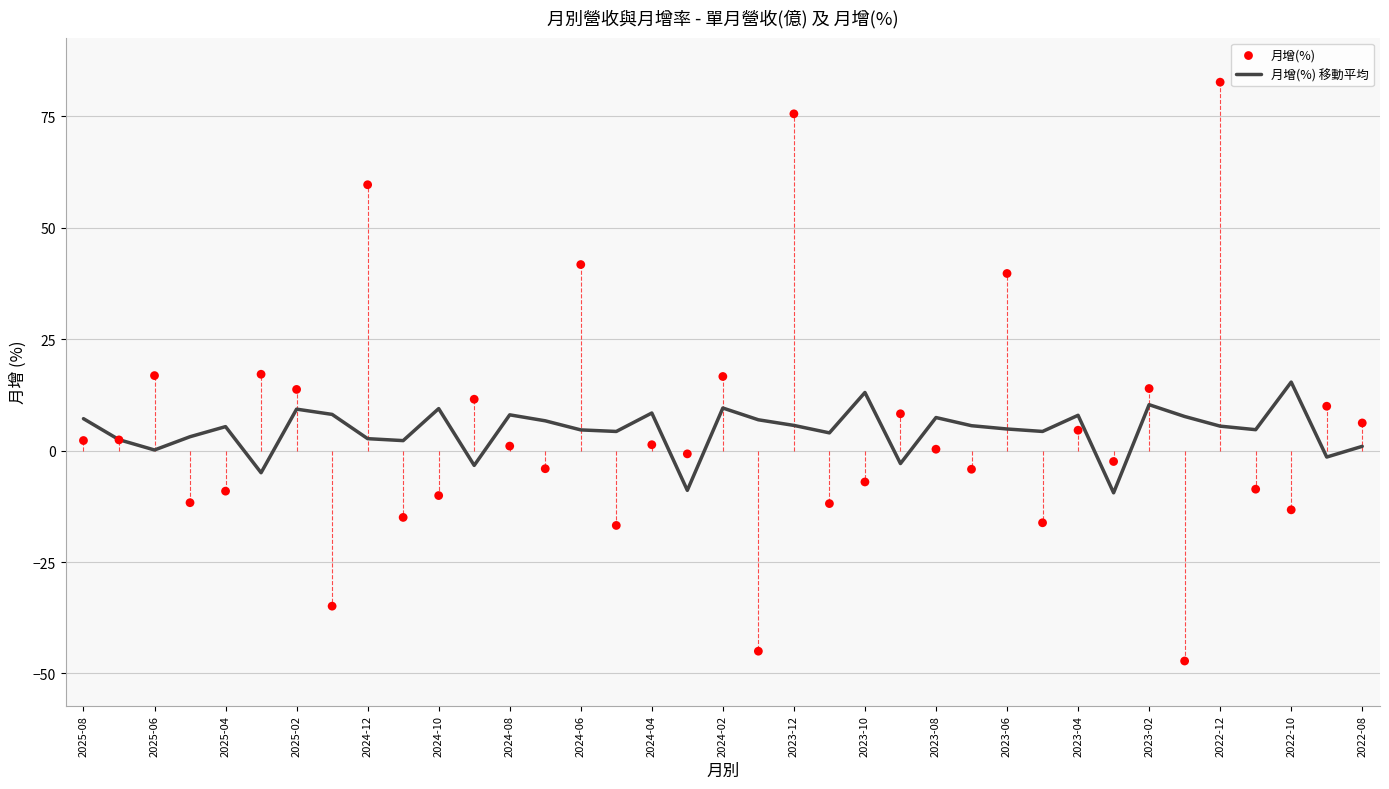

Which series contains the lowest Y value?

月增(%)